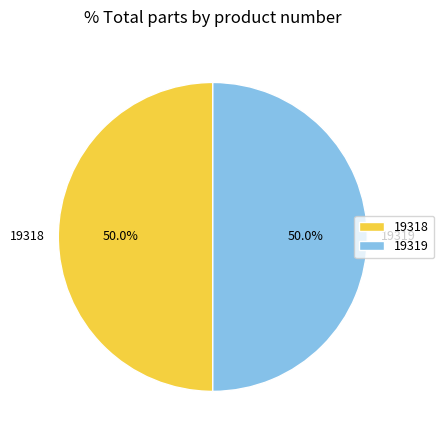

Combined, what portion of the pie is 19318 and 19319?

100.0%